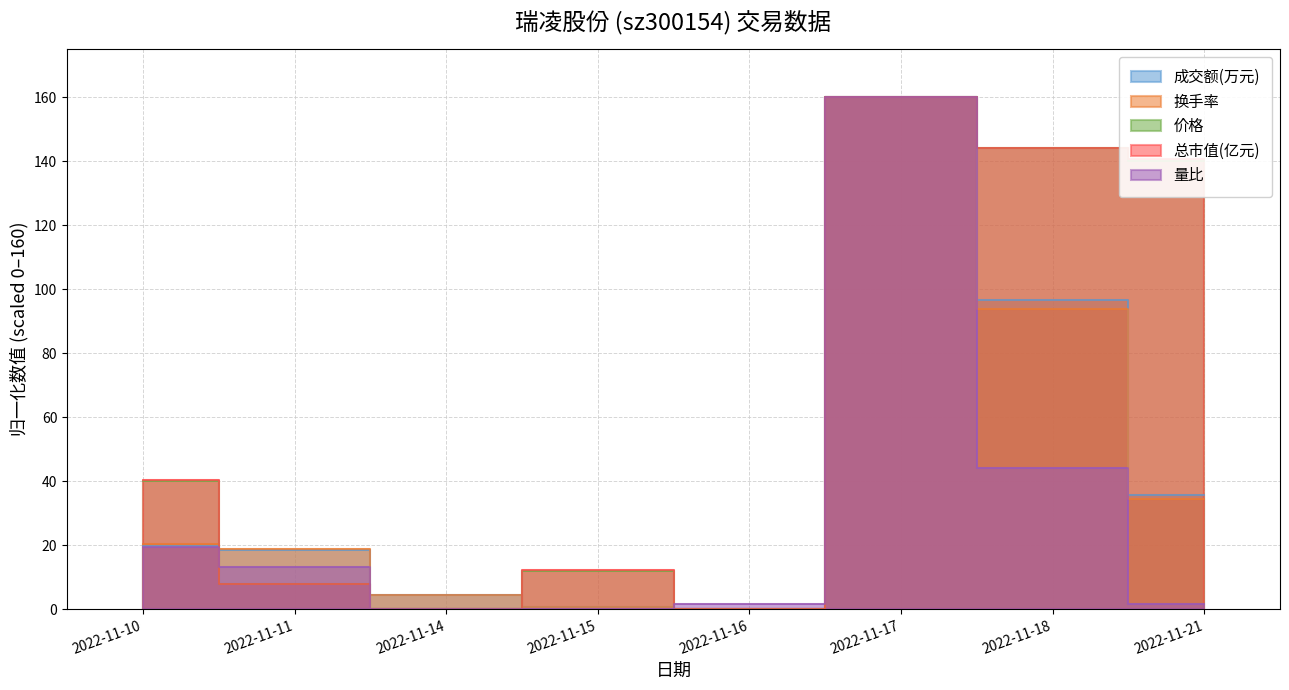

Rank the series by their maximum value, from highest to lowest.

成交额(万元), 换手率, 价格, 总市值(亿元), 量比